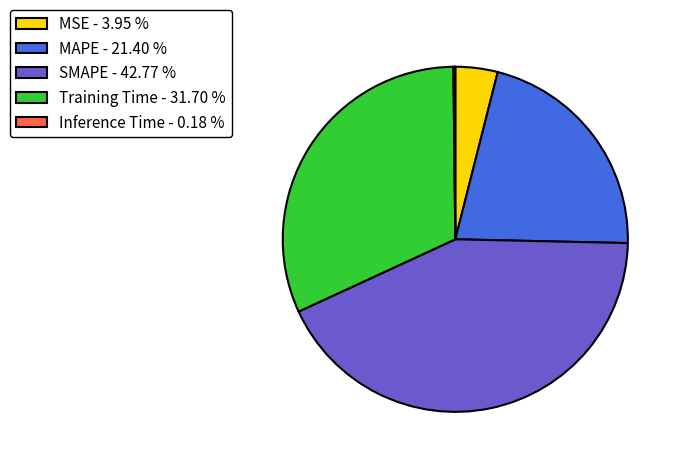

Is there any slice that represents more than half of the pie?

No